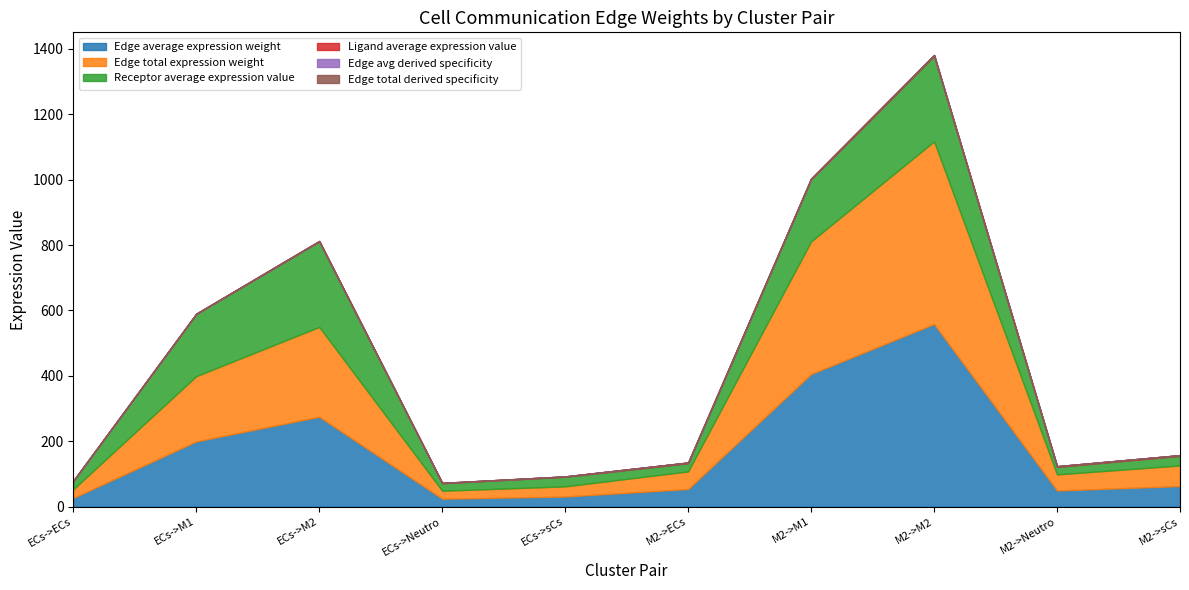

Does the chart display data point markers on the line(s)?

No